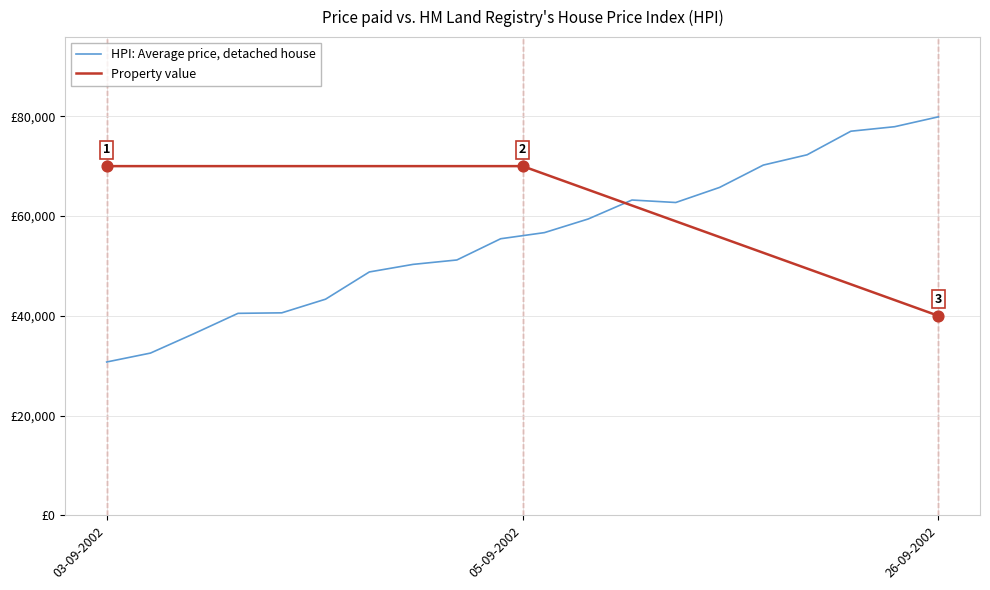

Between 05-09-2002 and 03-09-2002, which is larger?

05-09-2002